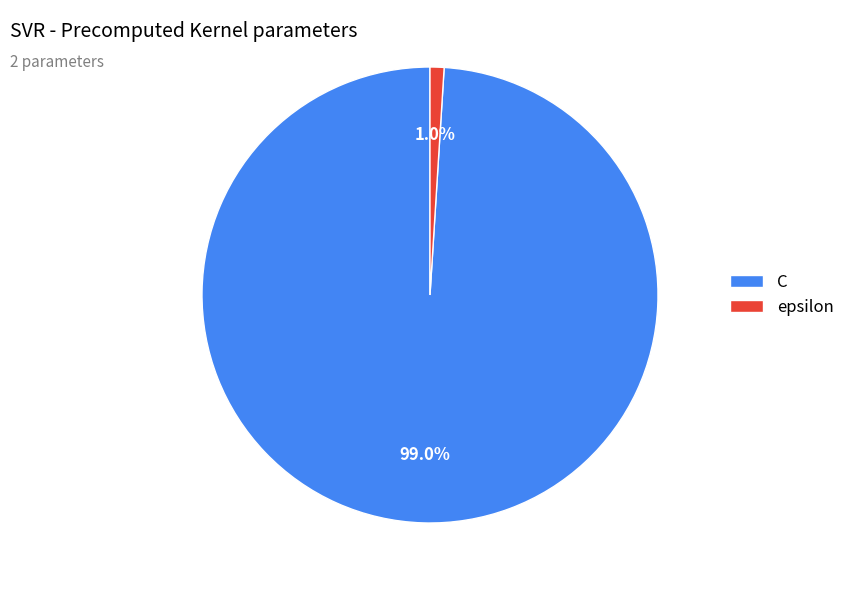

Which has a higher value, C or epsilon?

C